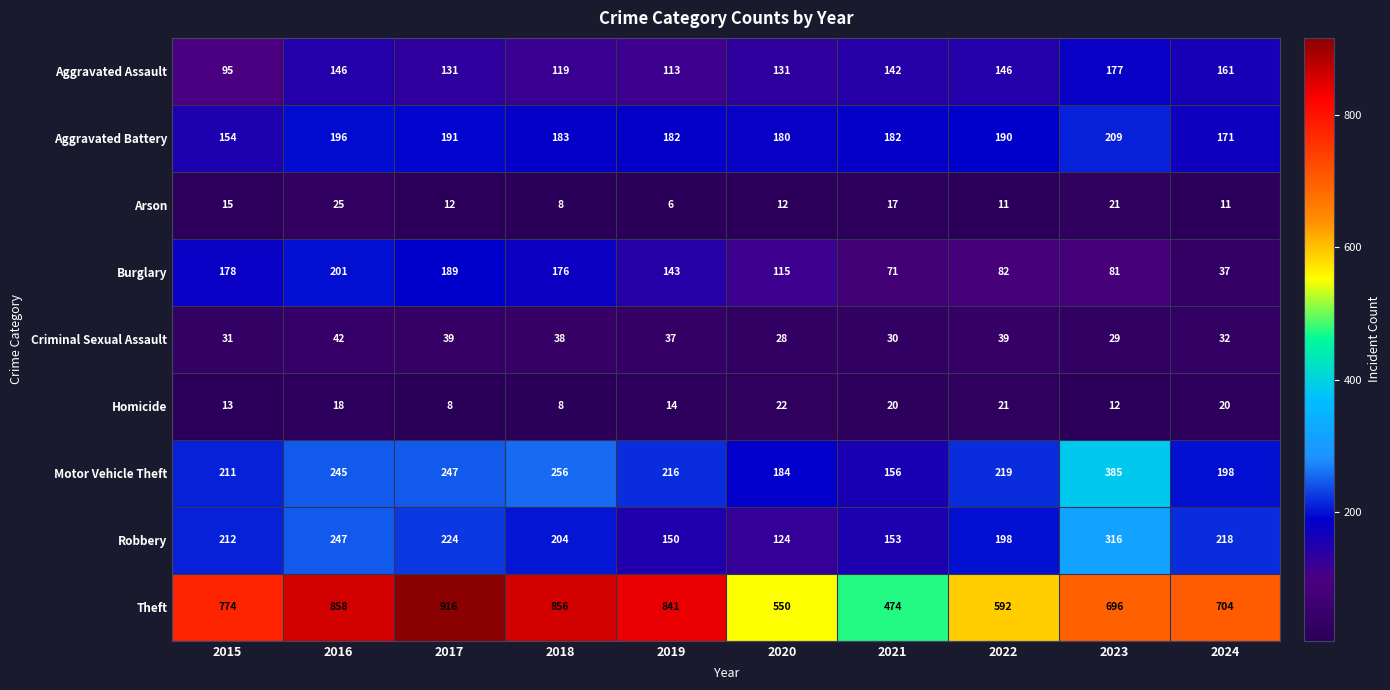

Which series changed the most between 2018 and 2024?

Theft